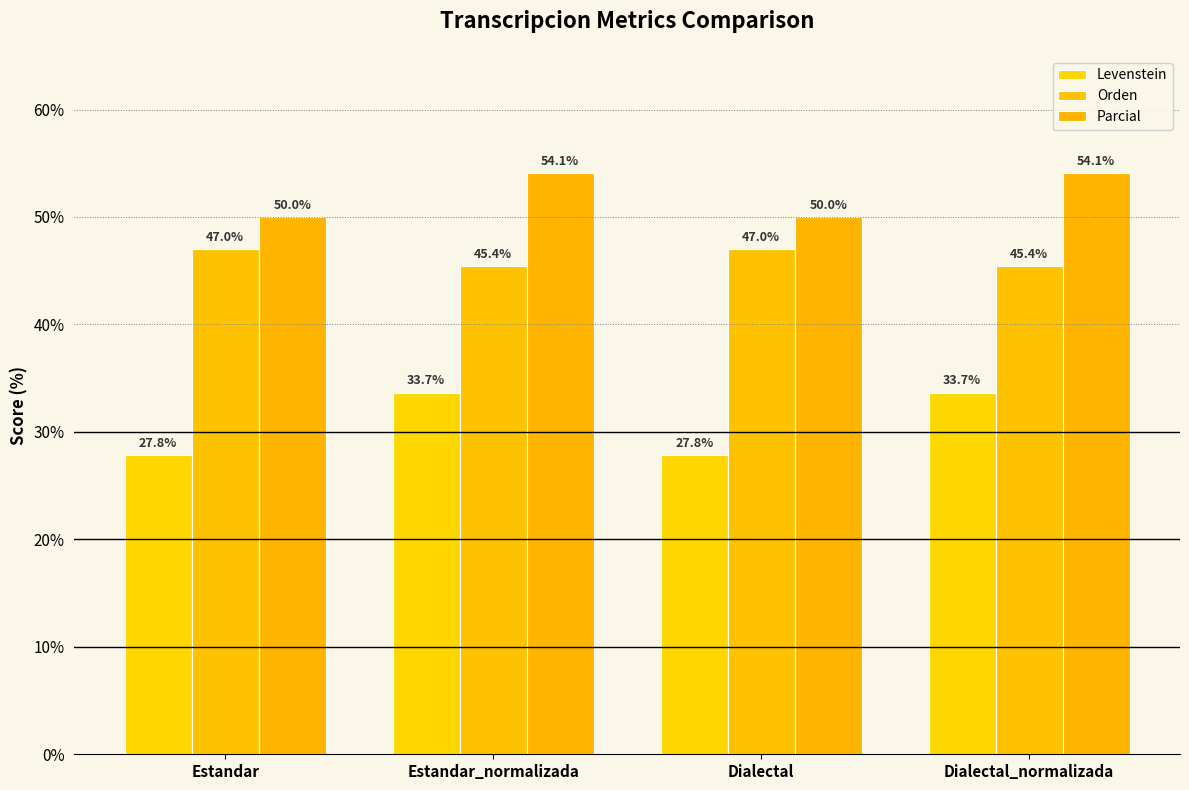

Reading left to right, list all the values displayed in this chart.

Levenstein: Estandar=27.8	Estandar_normalizada=33.7	Dialectal=27.8	Dialectal_normalizada=33.7
Orden: Estandar=47.0	Estandar_normalizada=45.4	Dialectal=47.0	Dialectal_normalizada=45.4
Parcial: Estandar=50.0	Estandar_normalizada=54.1	Dialectal=50.0	Dialectal_normalizada=54.1